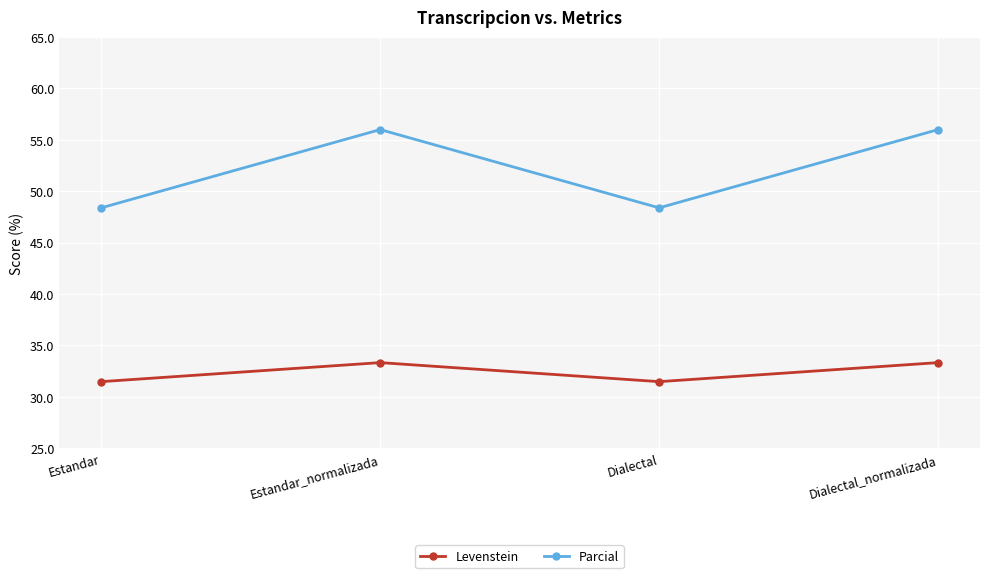

True or false: Parcial and Levenstein intersect in this chart.

False